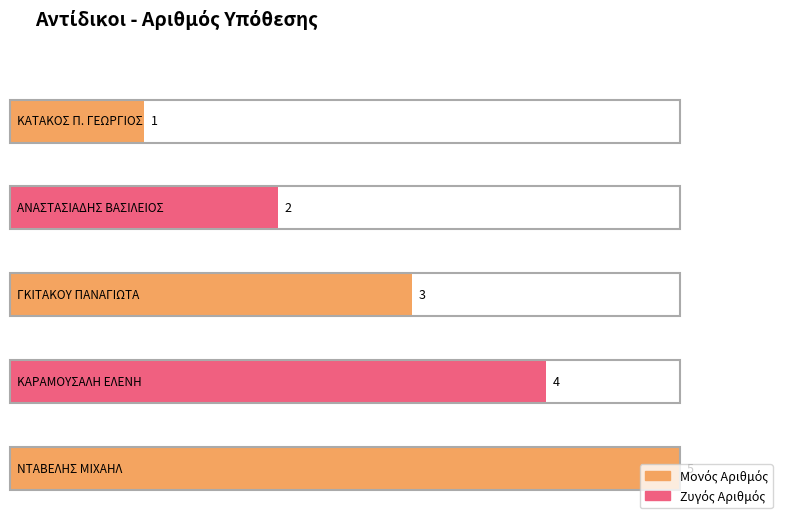

Which has a higher value, ΚΑΤΑΚΟΣ Π. ΓΕΩΡΓΙΟΣ or ΝΤΑΒΕΛΗΣ ΜΙΧΑΗΛ?

ΝΤΑΒΕΛΗΣ ΜΙΧΑΗΛ